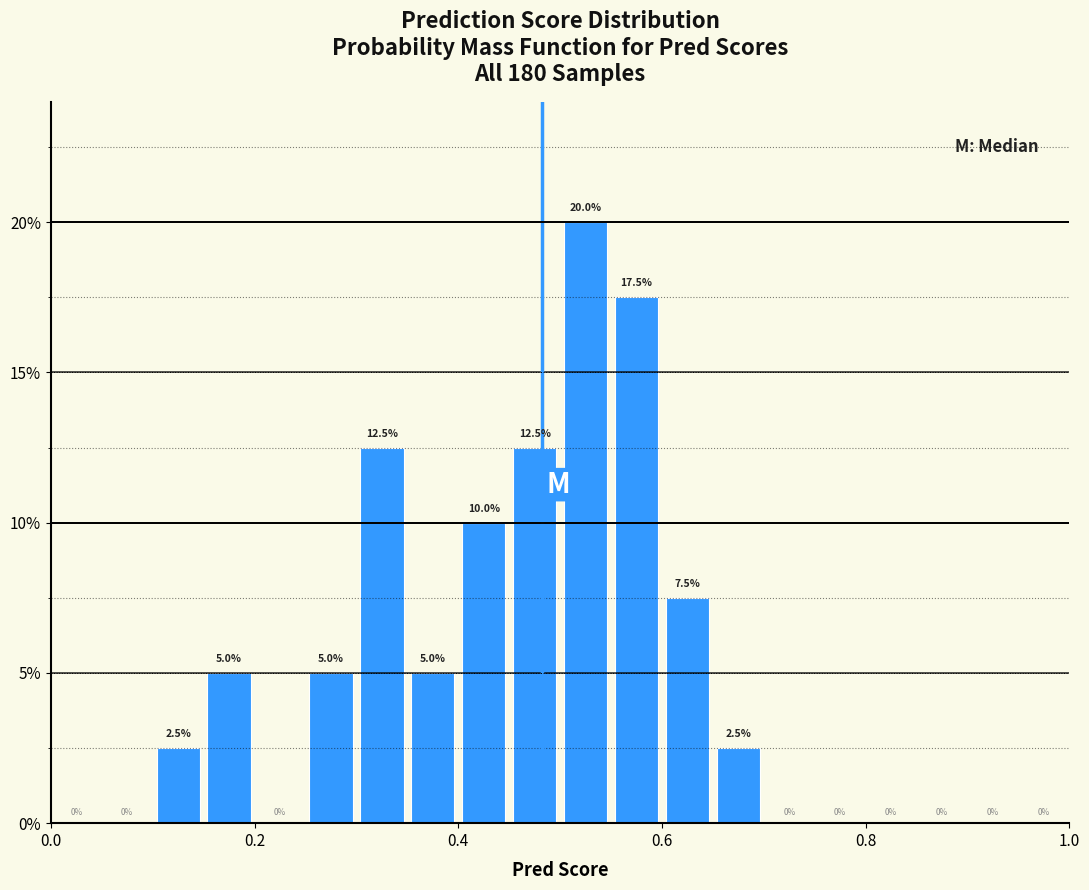

Around what value on the x-axis is the tallest bar? Give the approximate position of its centre, as read against the axis.

0.52